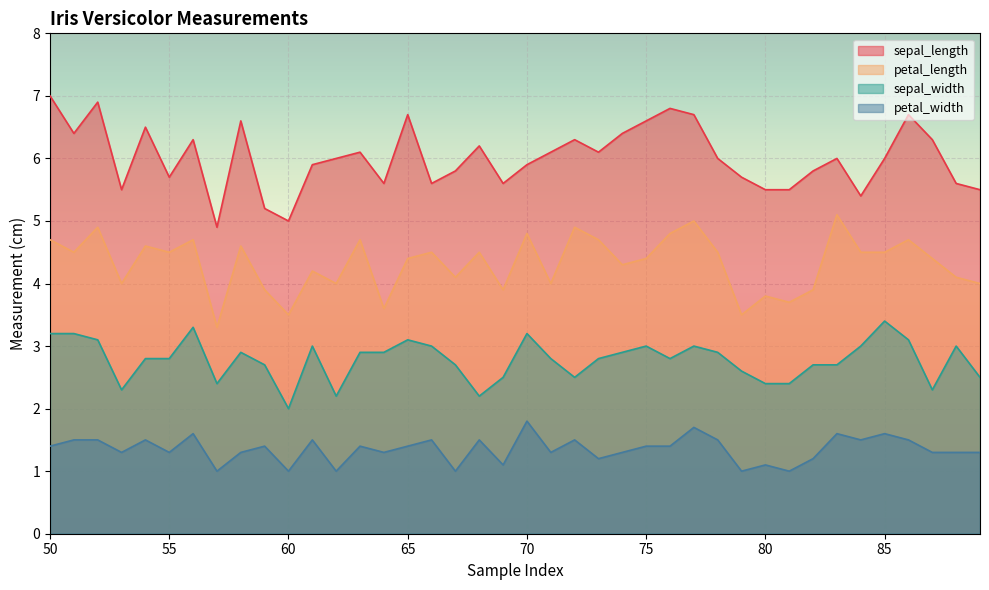

How many interior local peaks does the sepal_width series have?

9